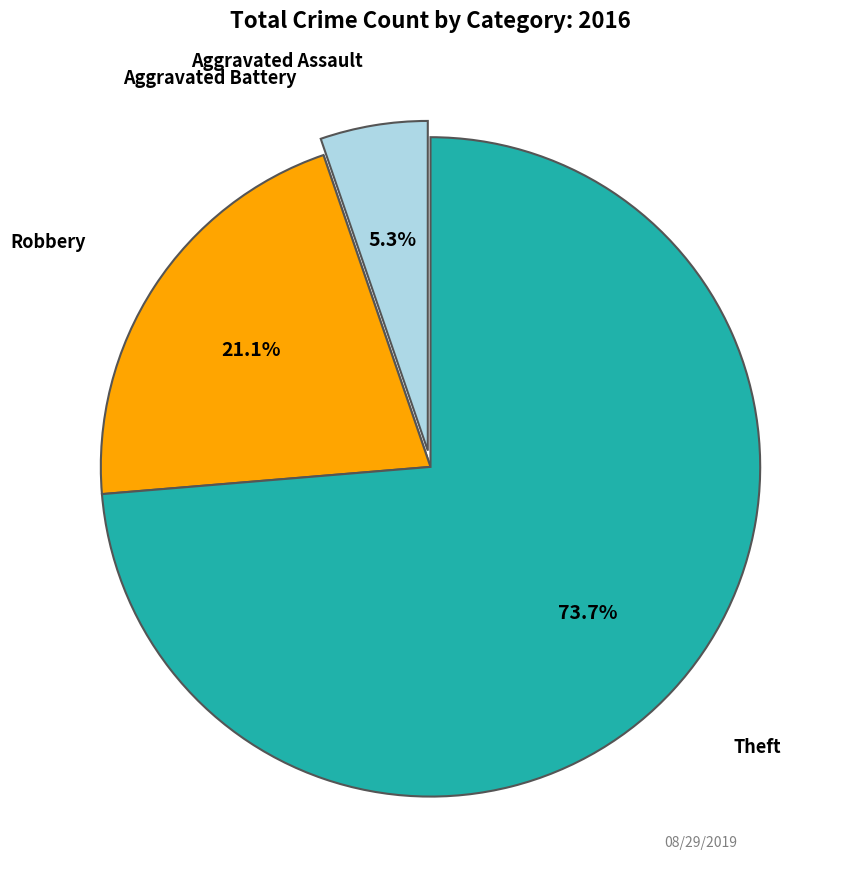

Does any single category account for the majority?

Yes